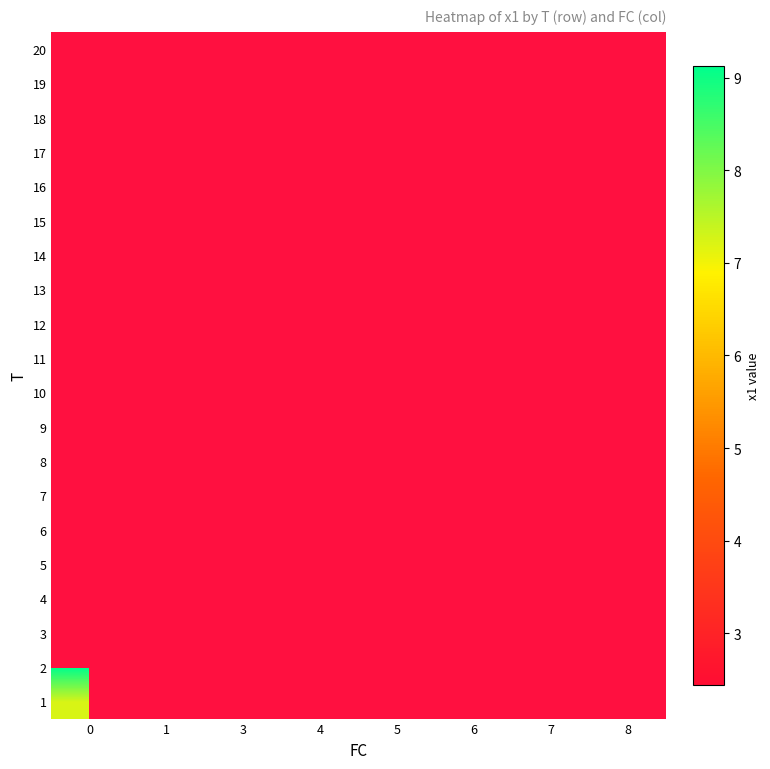

Count the number of categories in the chart.

8